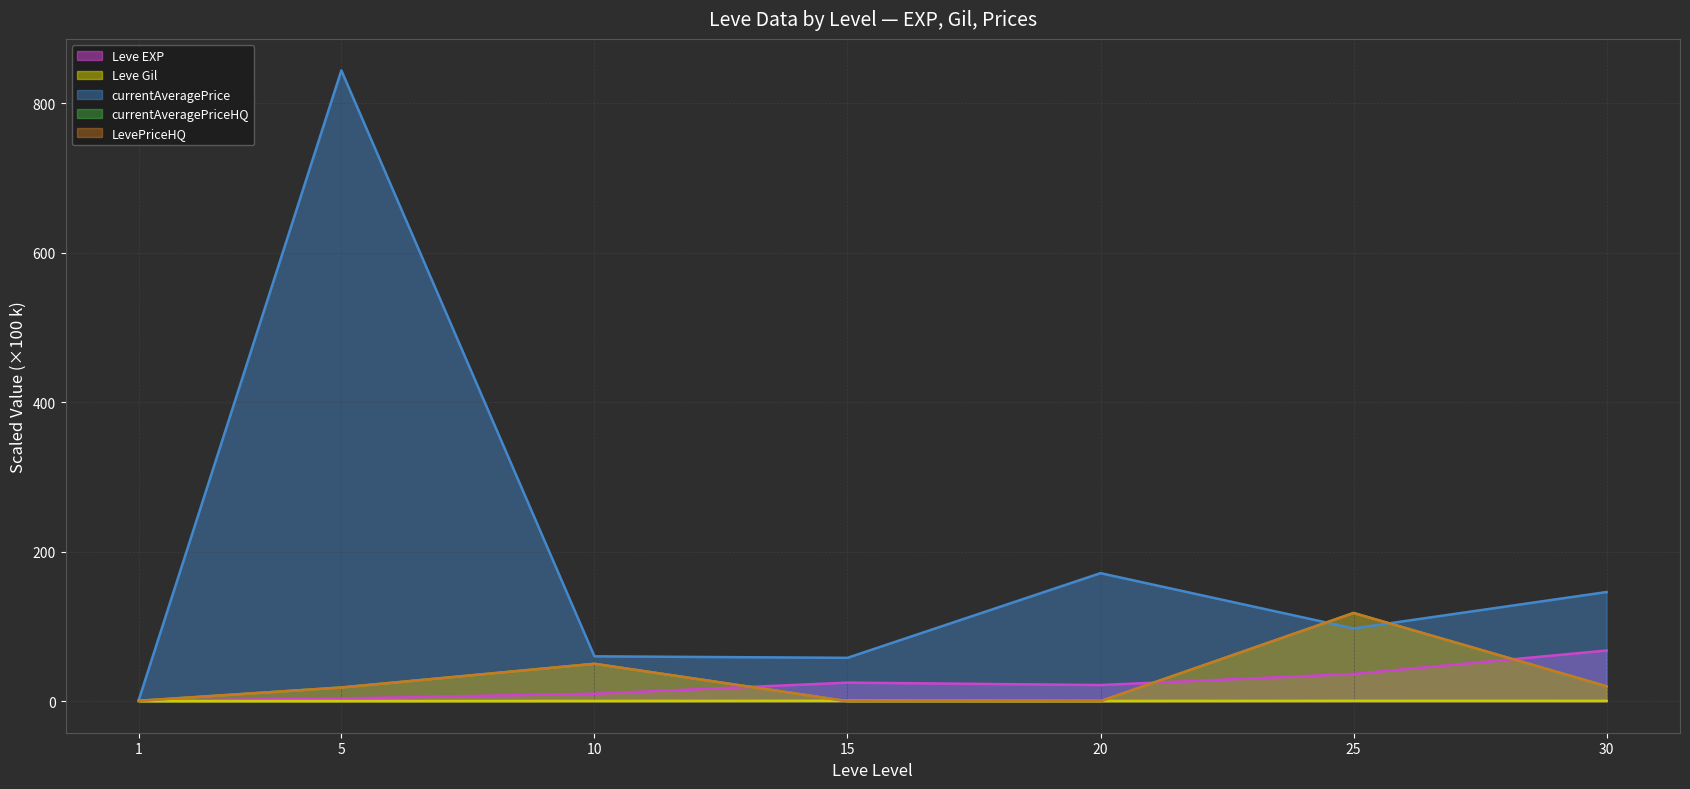

The value of Leve Gil (line) at 1 is 0.1. True or false?

True